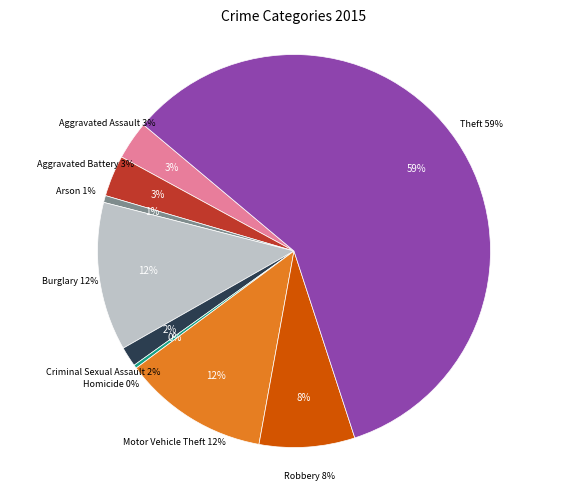

Rank the categories by value from highest to lowest.

Theft, Burglary, Motor Vehicle Theft, Robbery, Aggravated Battery, Aggravated Assault, Criminal Sexual Assault, Arson, Homicide